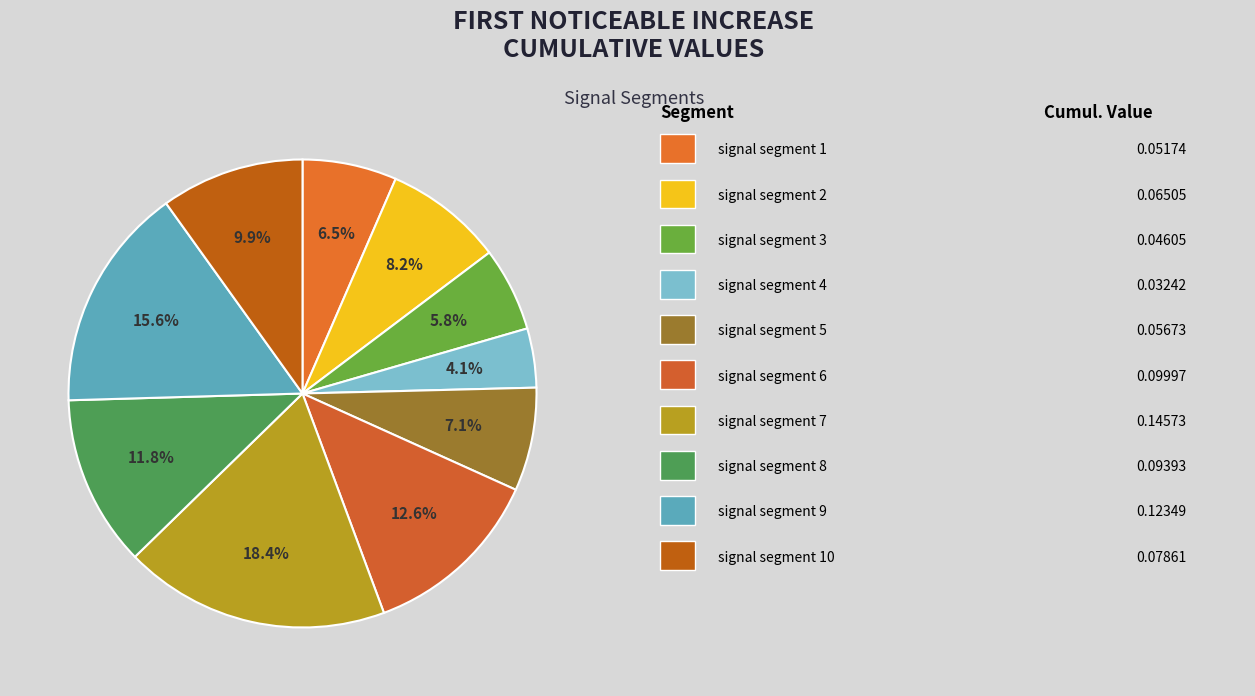

How many segments does this pie chart have?

10